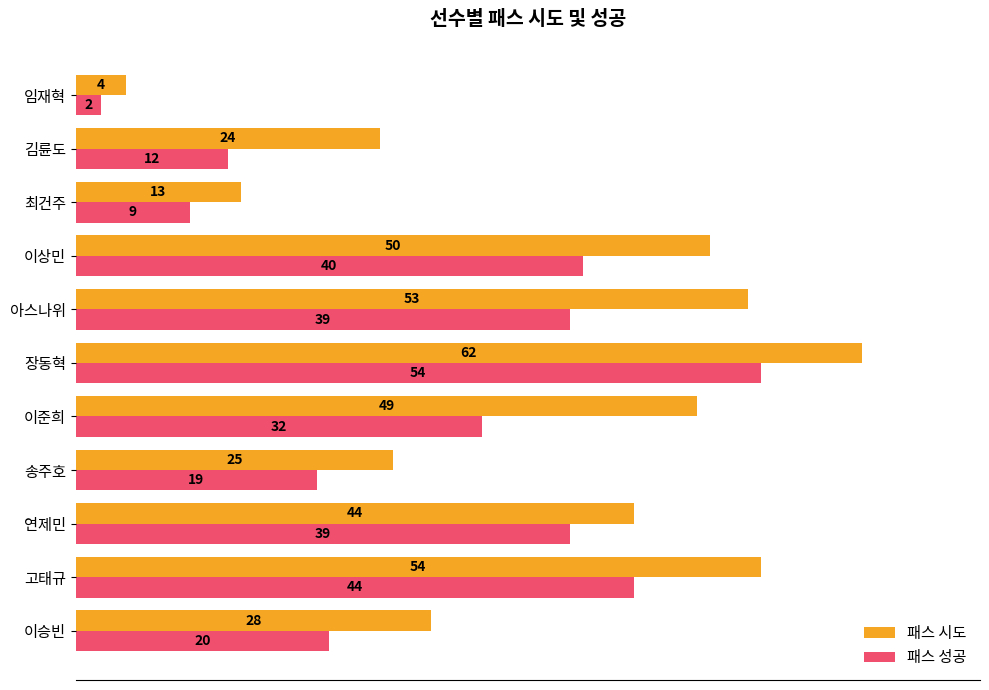

What is the maximum value for 패스 성공?

54